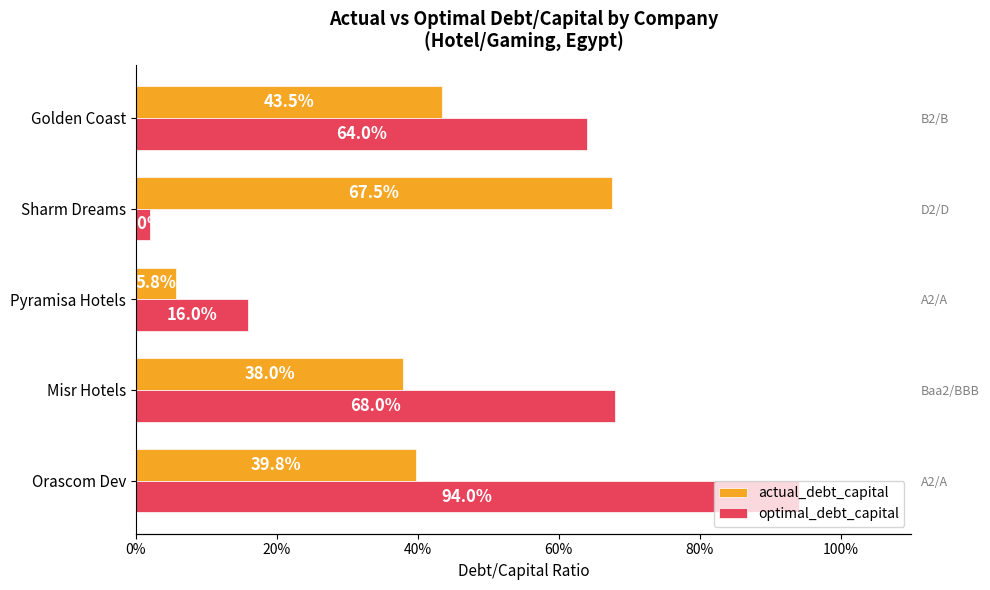

Rank the series by their average value, from highest to lowest.

optimal_debt_capital, actual_debt_capital